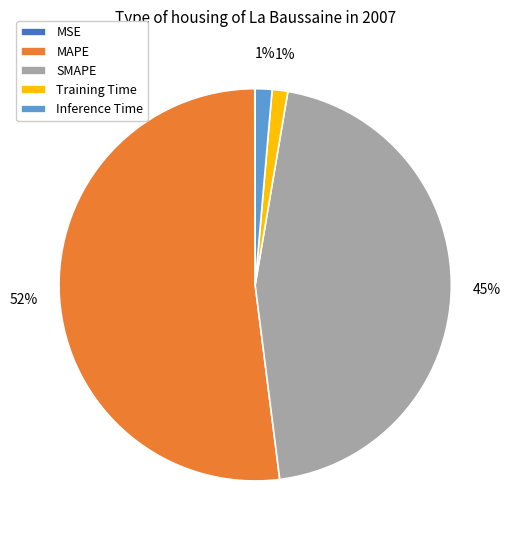

Which slice is the largest?

MAPE